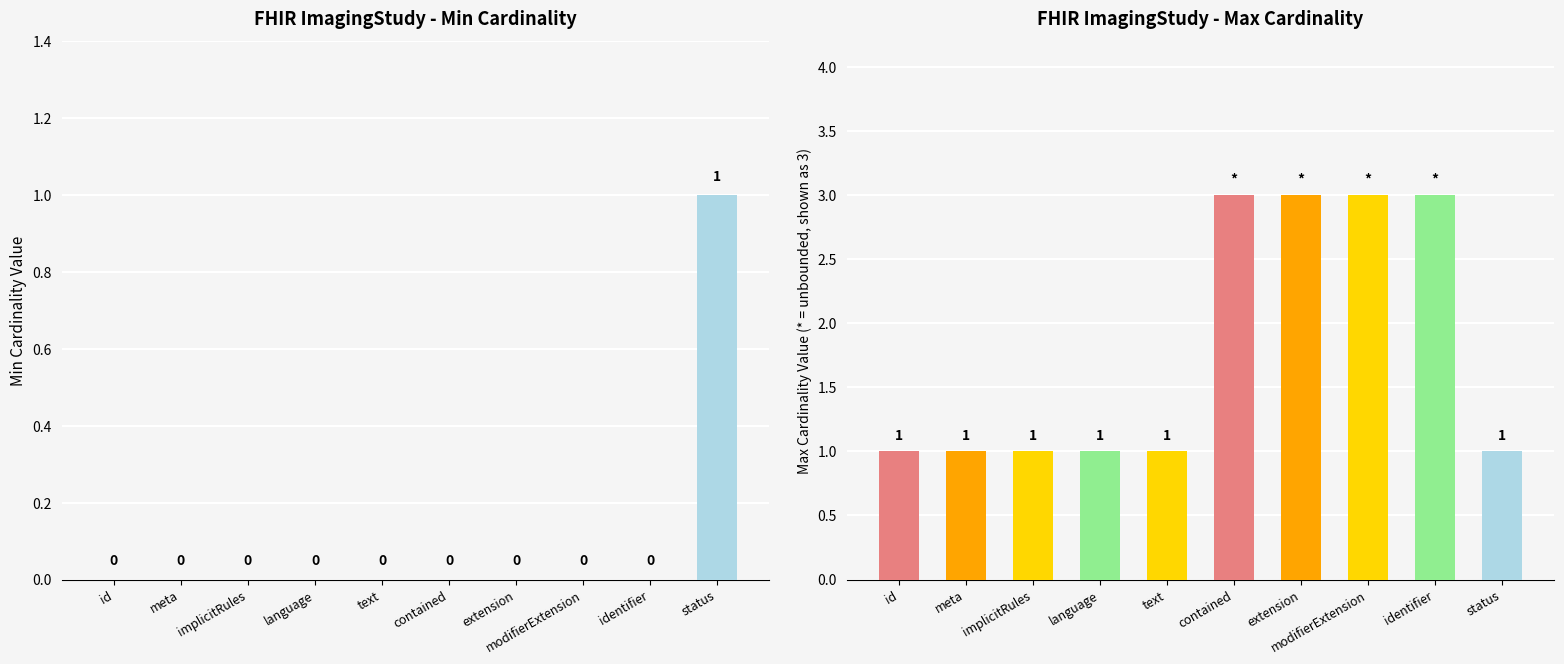

What is the label of the 10th bar from the right?

id